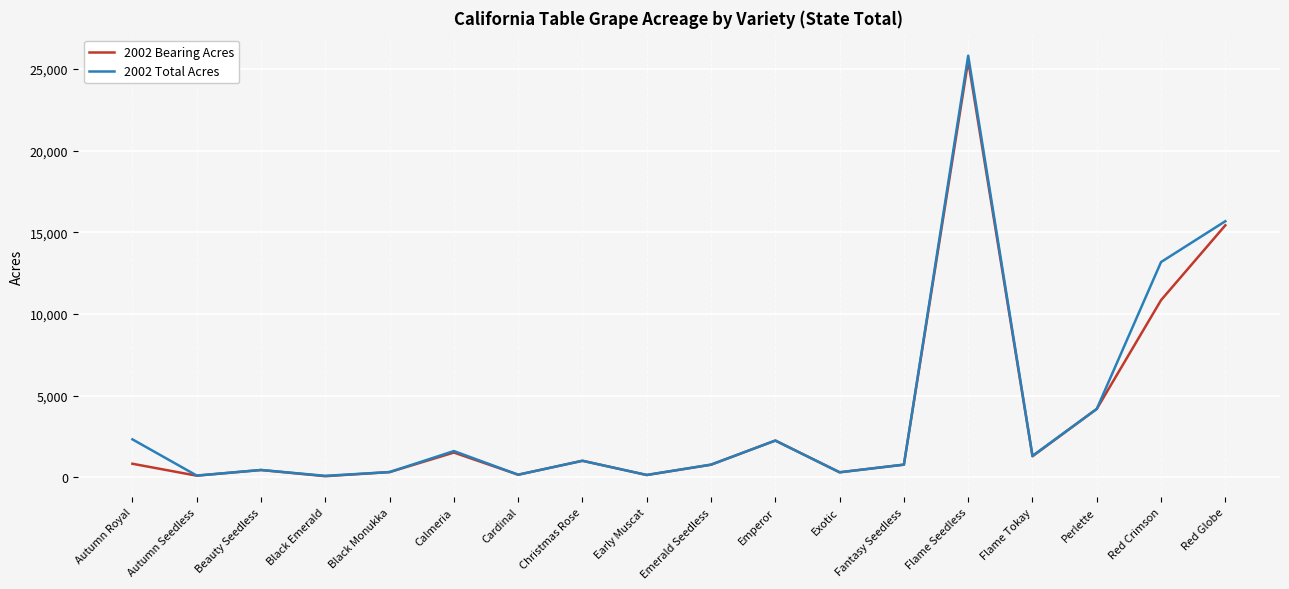

Is the value of 2002 Bearing Acres at Black Monukka greater than the value of 2002 Total Acres at Calmeria?

No